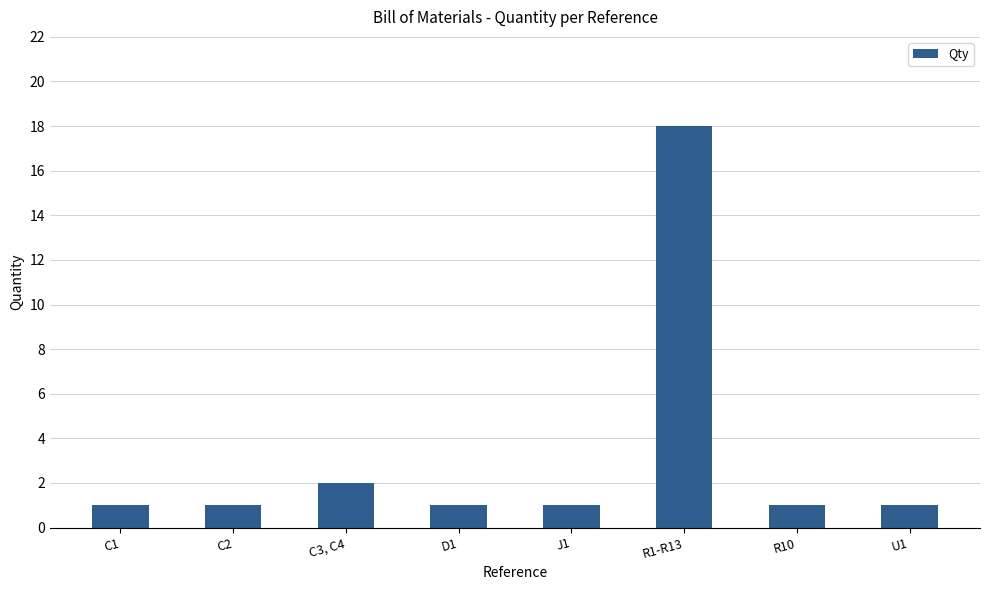

The chart shows a value of 2 at J1. True or false?

False